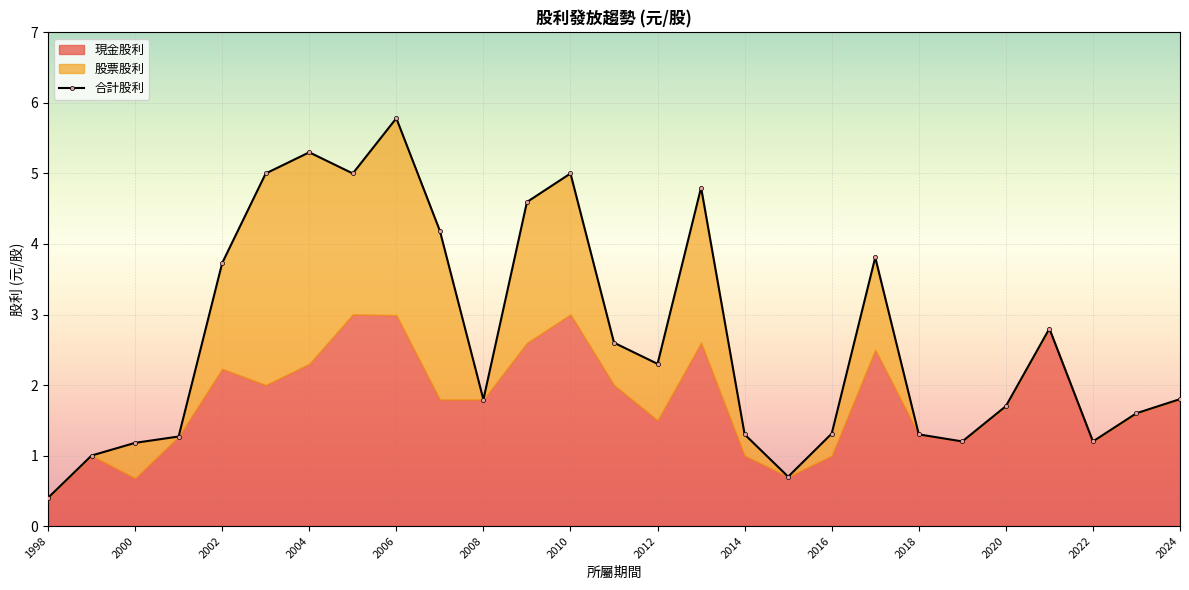

What value does the 現金股利 series have at 2023?

1.6